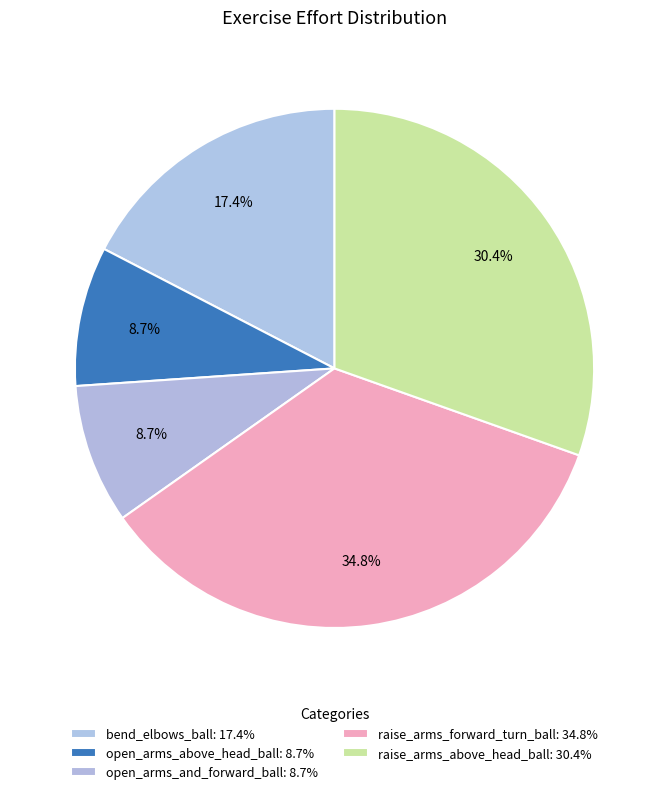

What is the total percentage of open_arms_above_head_ball and bend_elbows_ball?

26.1%